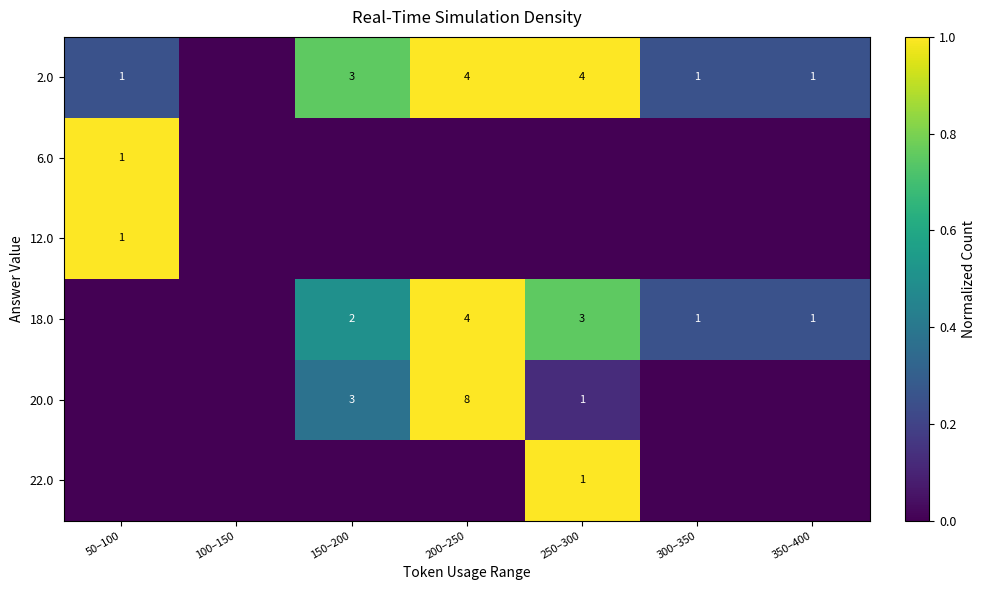

True or false: 18.0 has a value of 7 at 200–250.

False